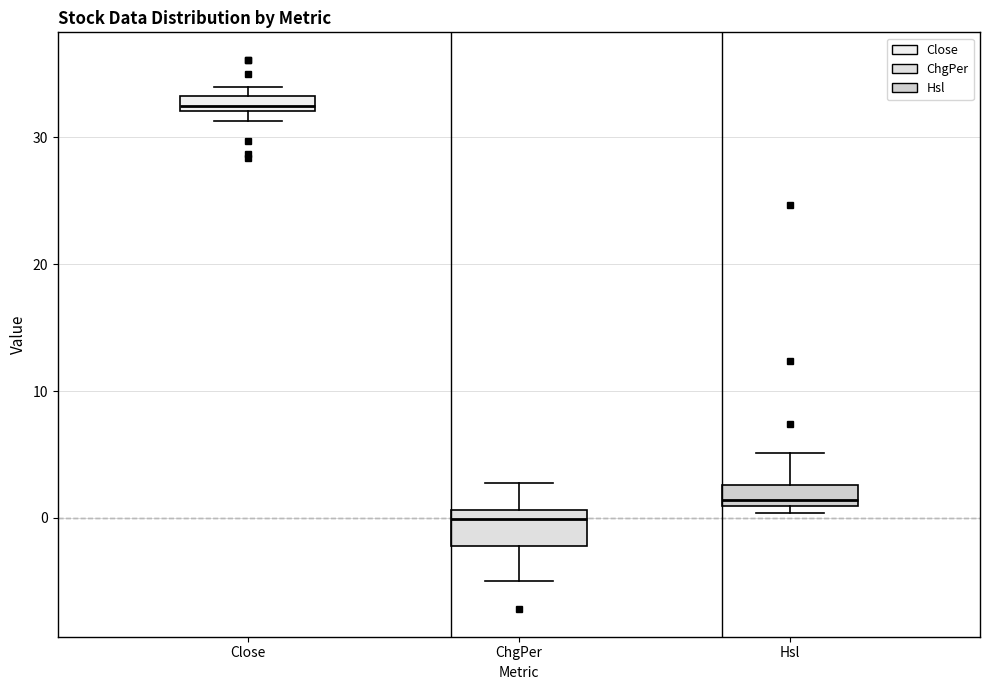

Where is the upper edge of the box for Close on the y-axis? The values are not printed on the chart, so give them approximately, as read against the axis.

33